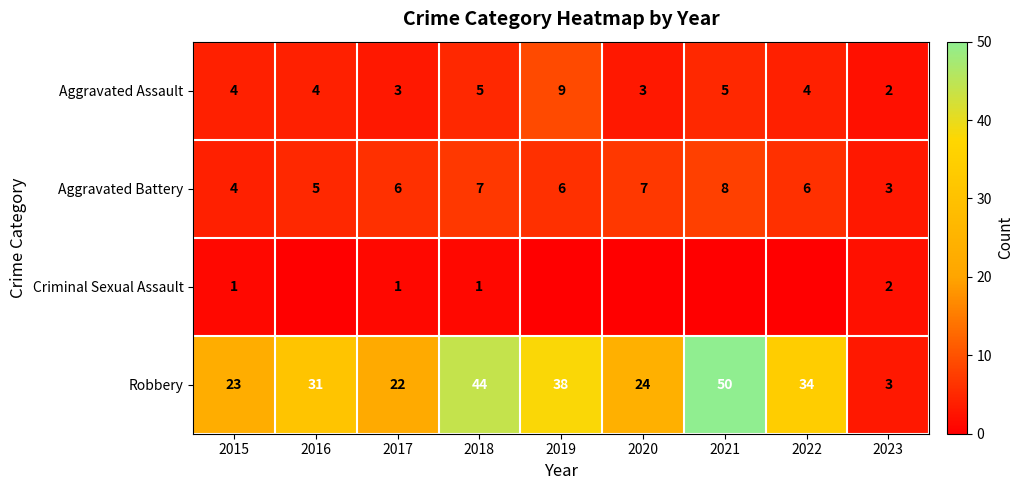

Is the value of Robbery at 2021 greater than the value of Aggravated Battery at 2020?

Yes